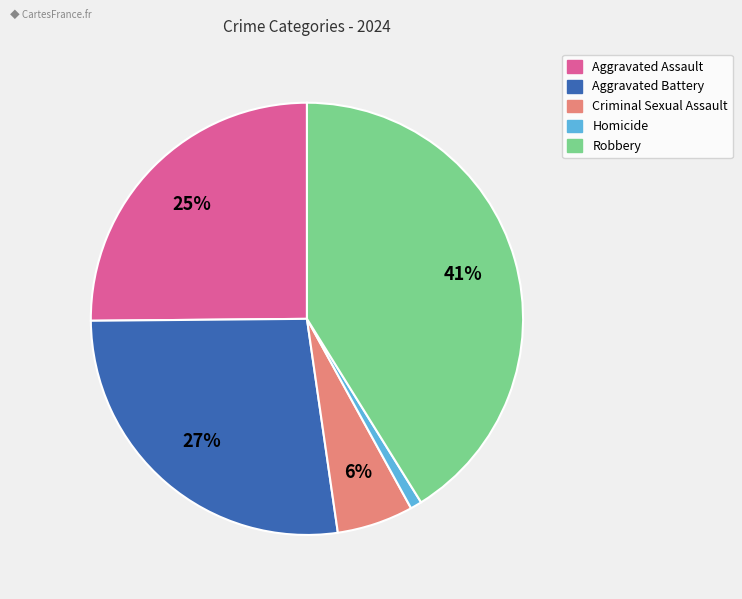

To the nearest percent, what is the average slice percentage?

20%